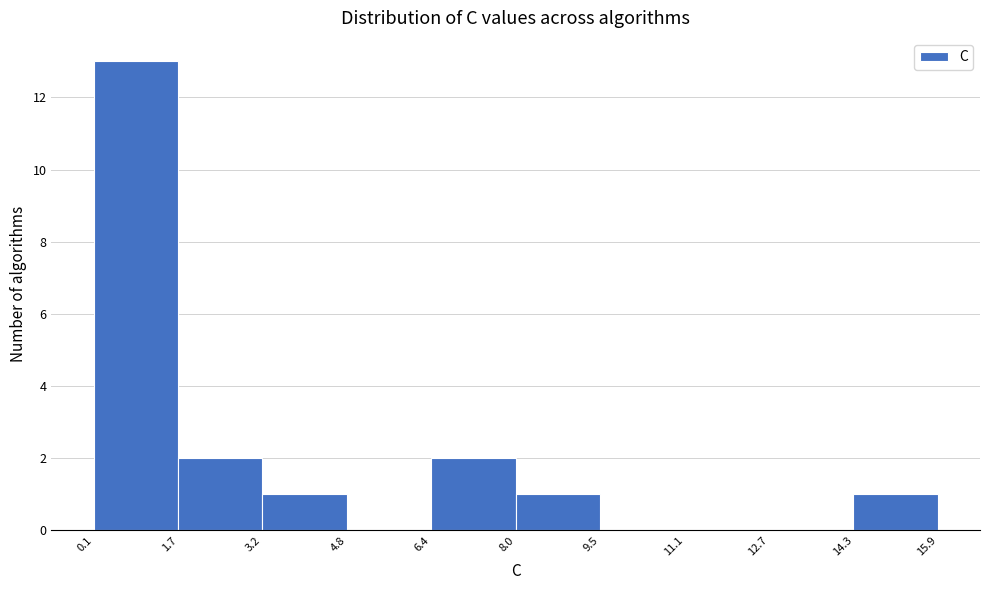

How tall is the bar that spans 6.4 to 8.0 on the x-axis? The values are not printed on the chart, so give them approximately, as read against the axis.

2